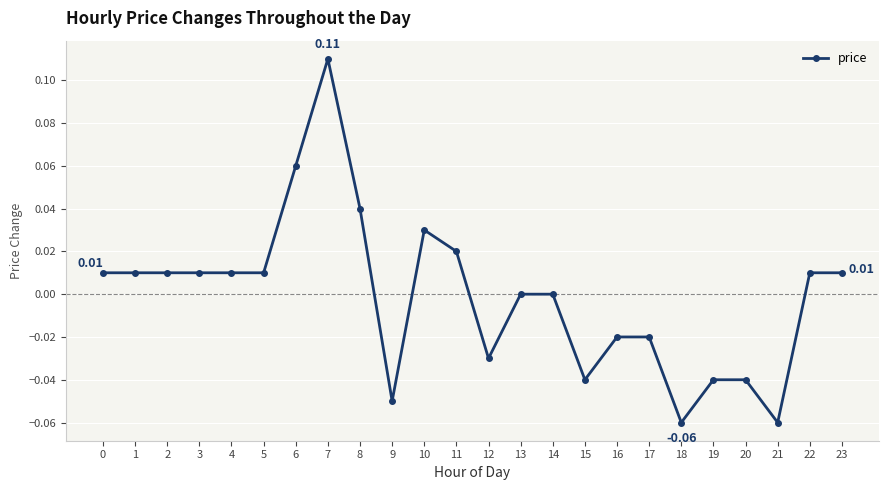

What is the difference between the maximum and second lowest values?

0.2